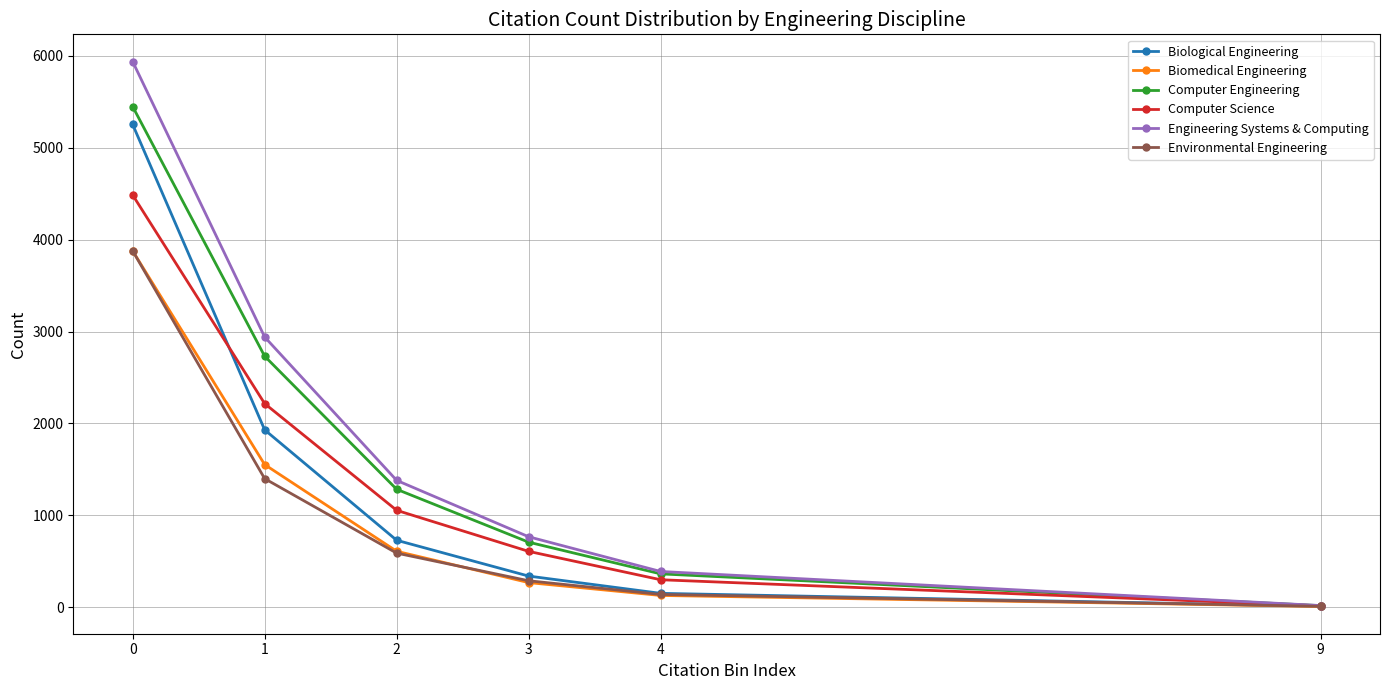

List the labels in order of Computer Engineering value, smallest first.

9, 4, 3, 2, 1, 0